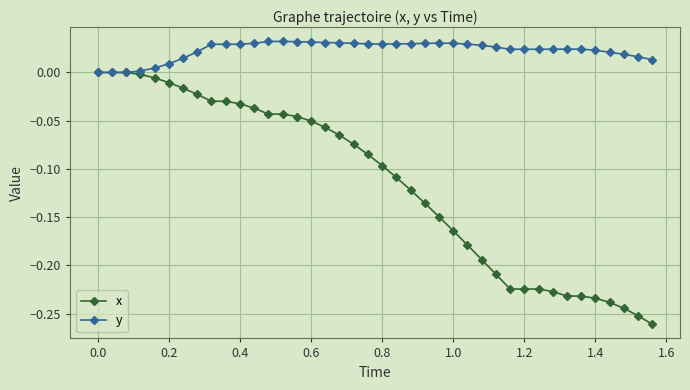

True or false: y has more than 0 points higher than both neighbors.

True